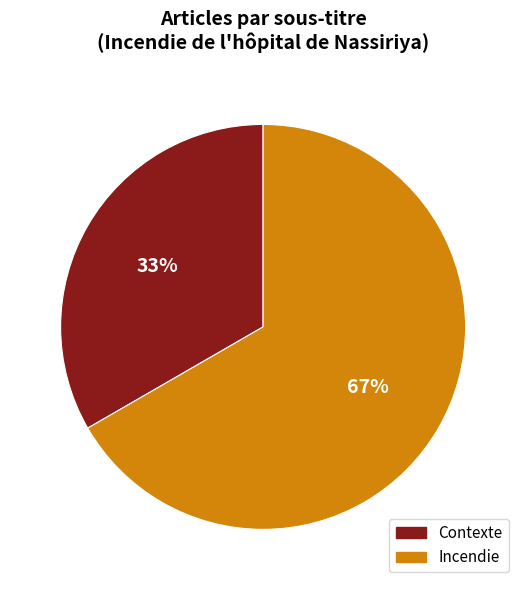

Which slice is the largest?

Incendie